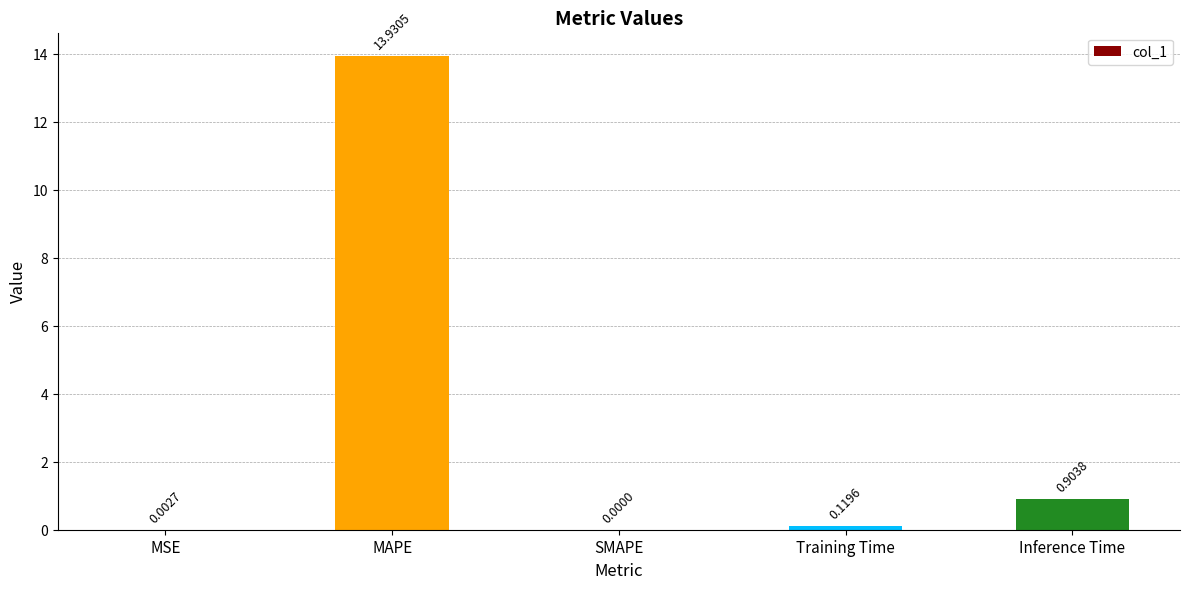

Which has a higher value, SMAPE or Inference Time?

Inference Time